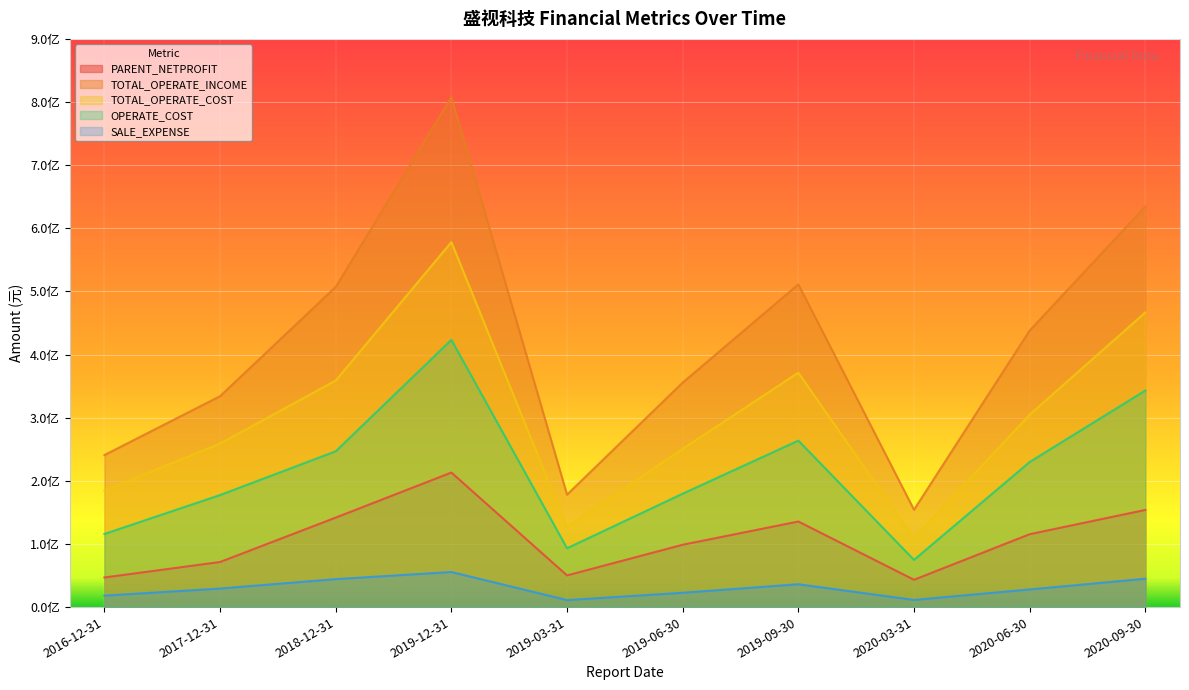

How many data points does each series have?

10